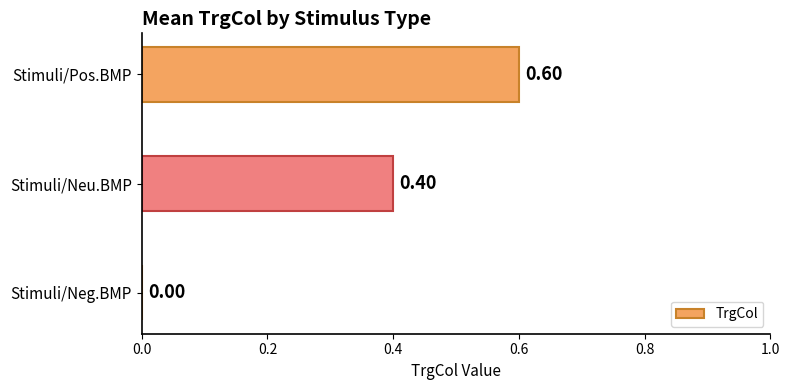

What is the sum of all values?

1.0